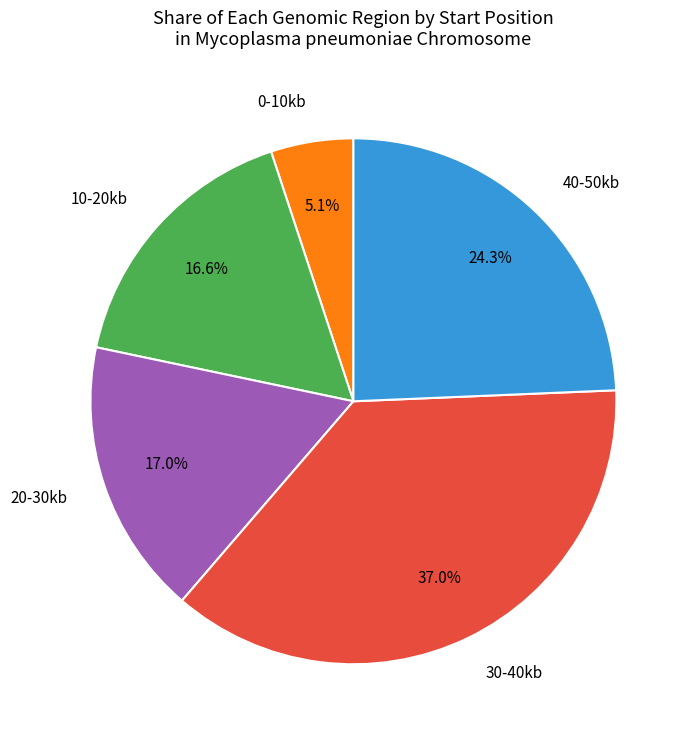

What is the smallest slice in the pie chart?

0-10kb